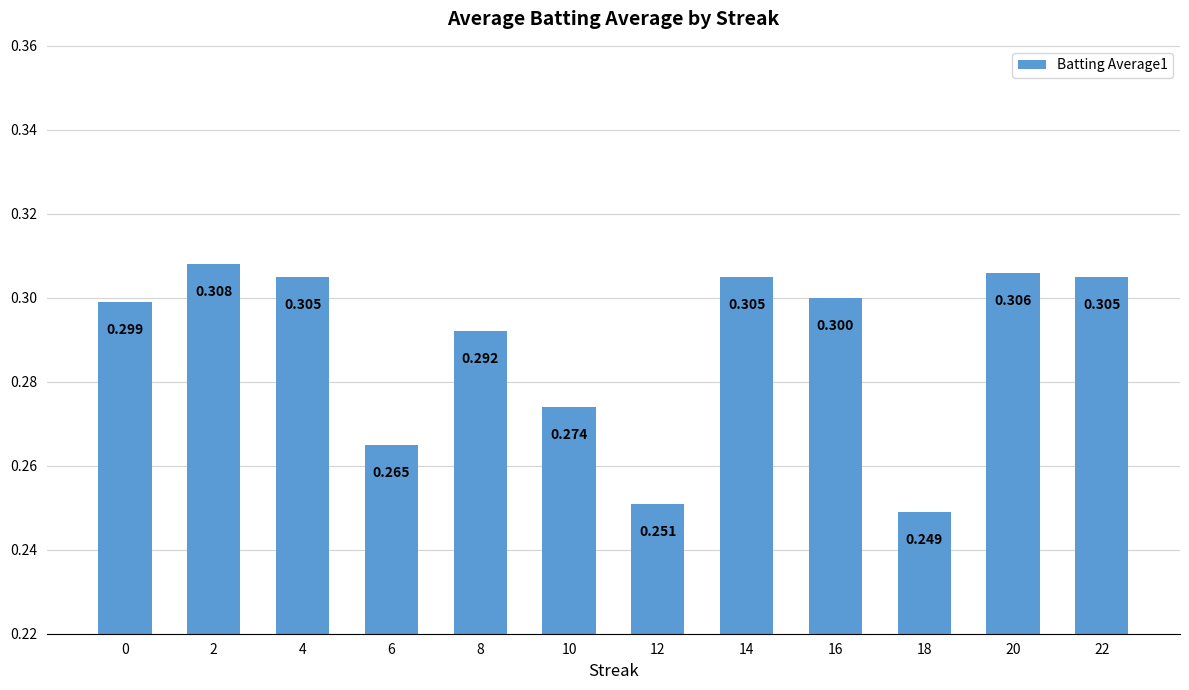

At which category does the chart reach its minimum across all series?

18